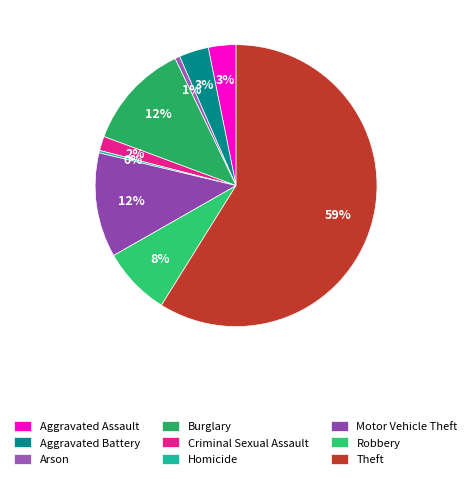

True or false: Theft accounts for 67% of the total.

False